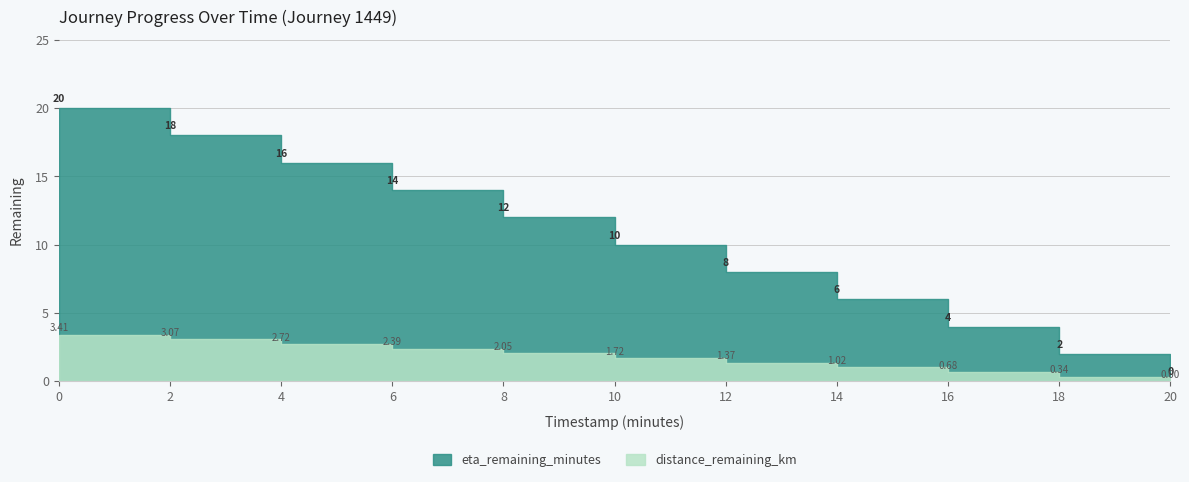

True or false: distance_remaining_km has a value of 1.4 at 12.0.

True